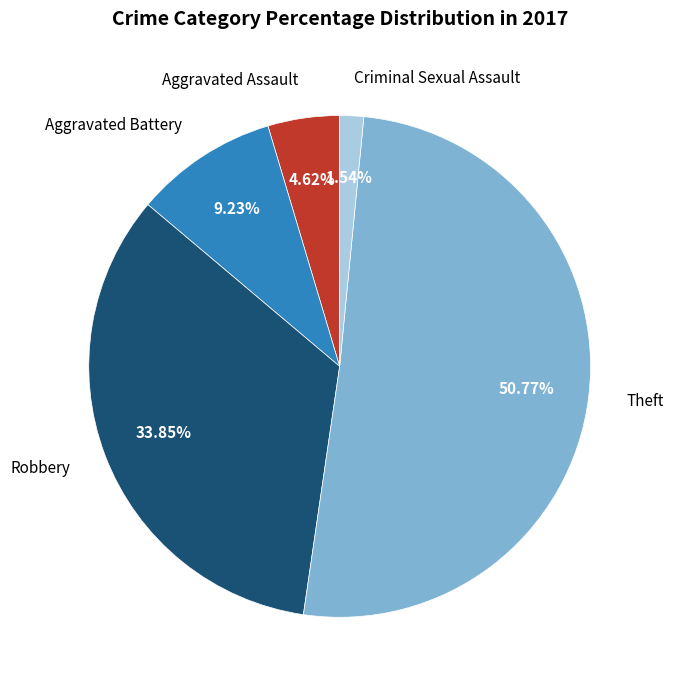

To the nearest percent, what is the average slice percentage?

20%